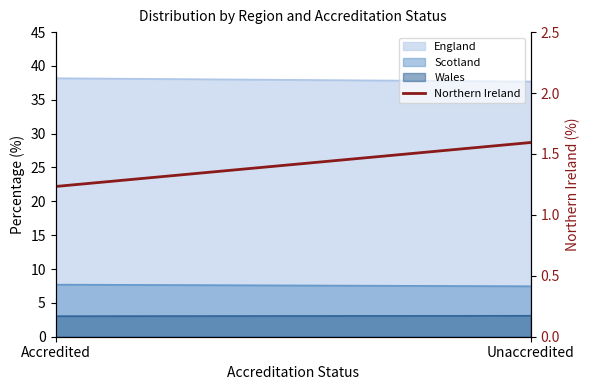

Rank the categories by value from highest to lowest.

Unaccredited, Accredited